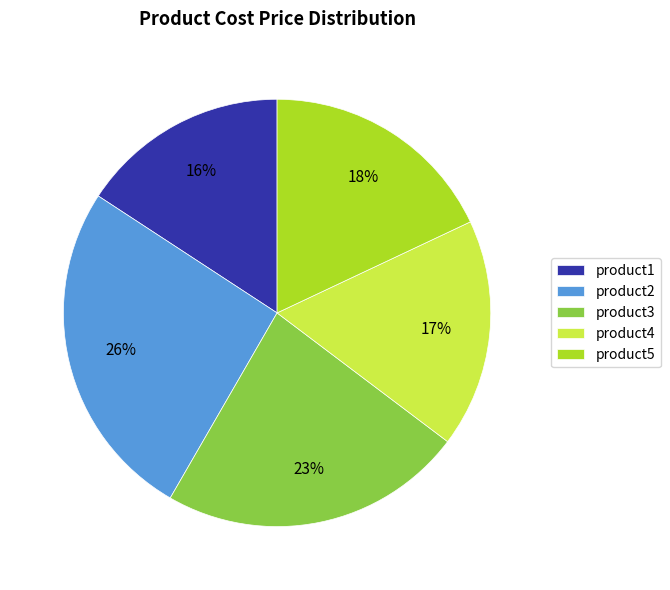

Which has a higher value, product2 or product3?

product2